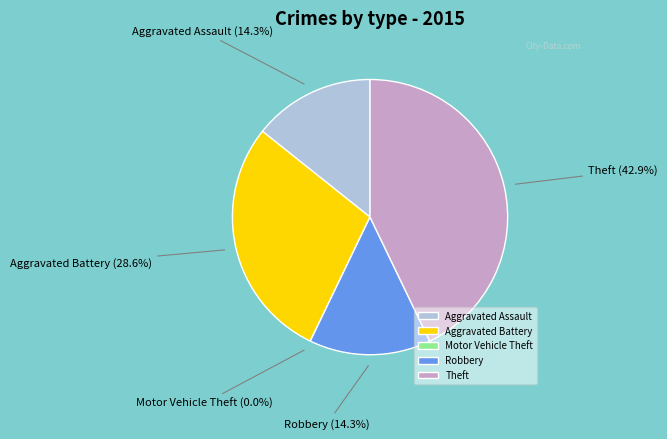

To the nearest percent, what is the average slice percentage?

20%